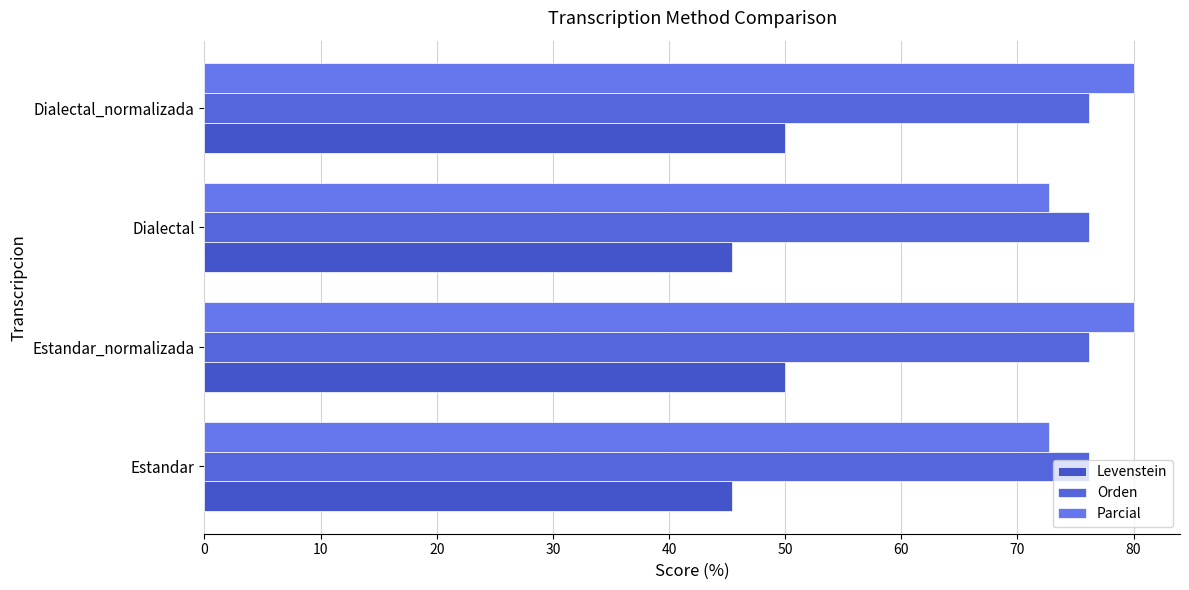

How many data points does each series have?

4